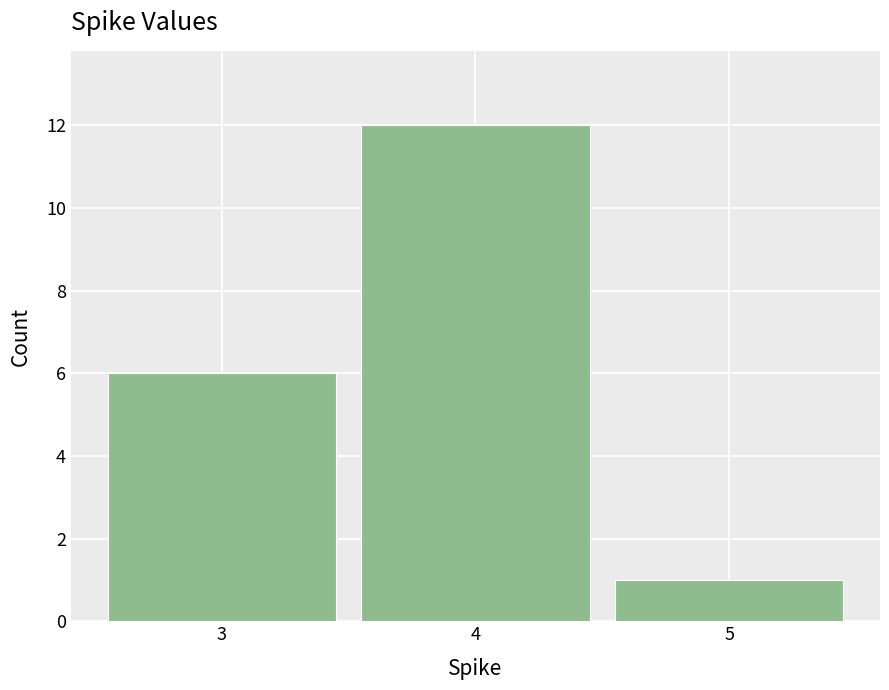

Which range on the x-axis has the tallest bar?

3.5 to 4.5